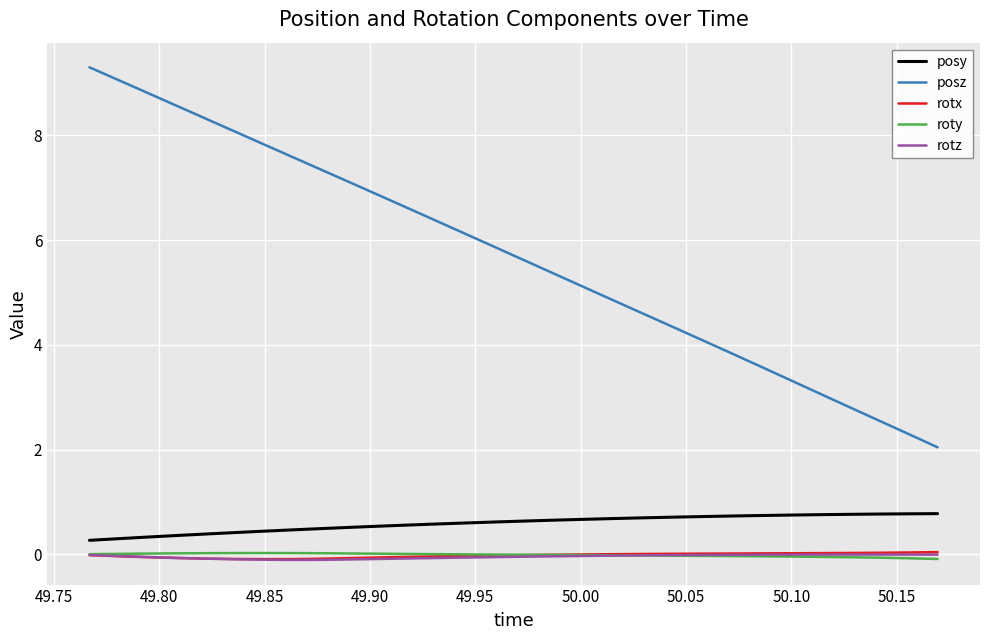

Which series has the largest total across all categories?

posz